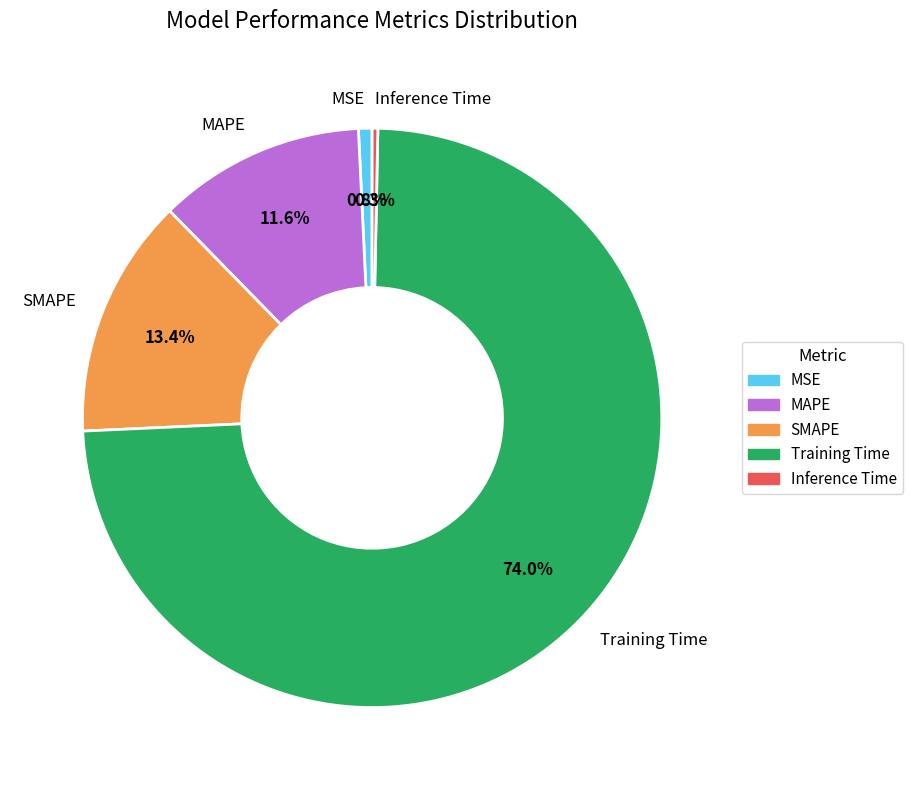

Count the number of slices in the pie.

5